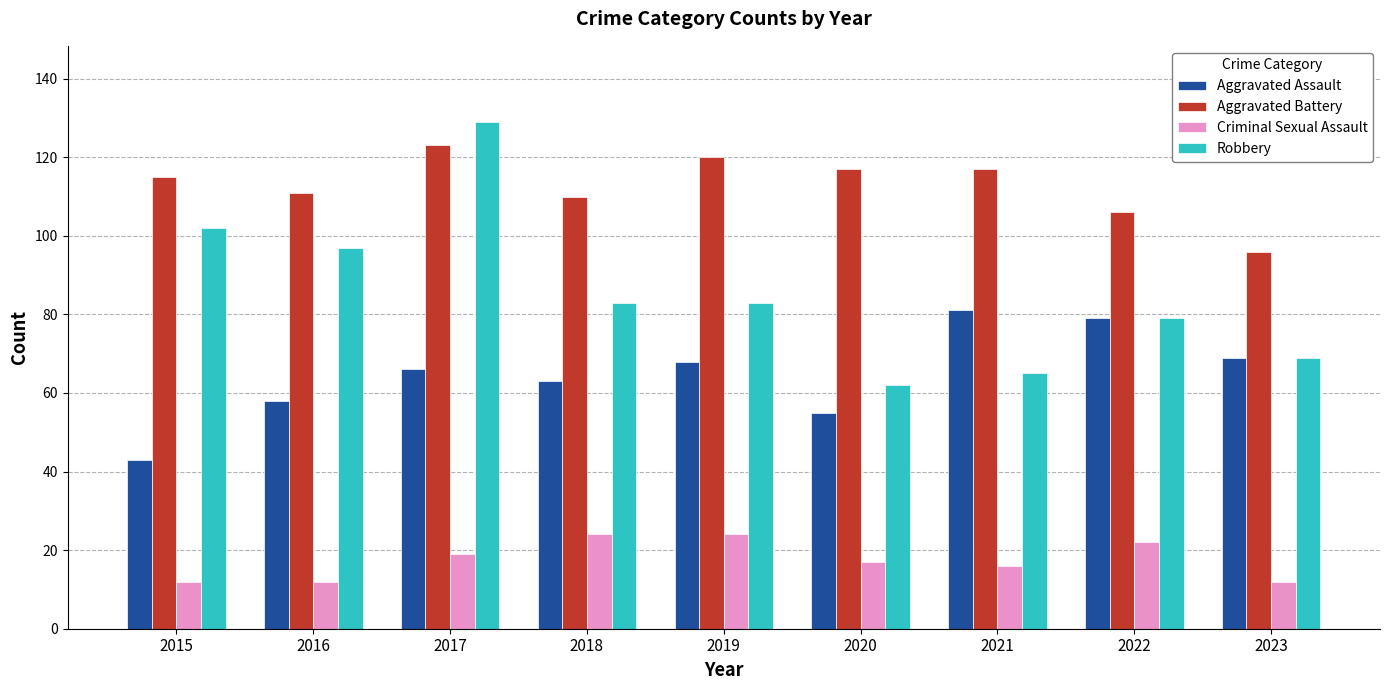

How many data points does each series have?

9